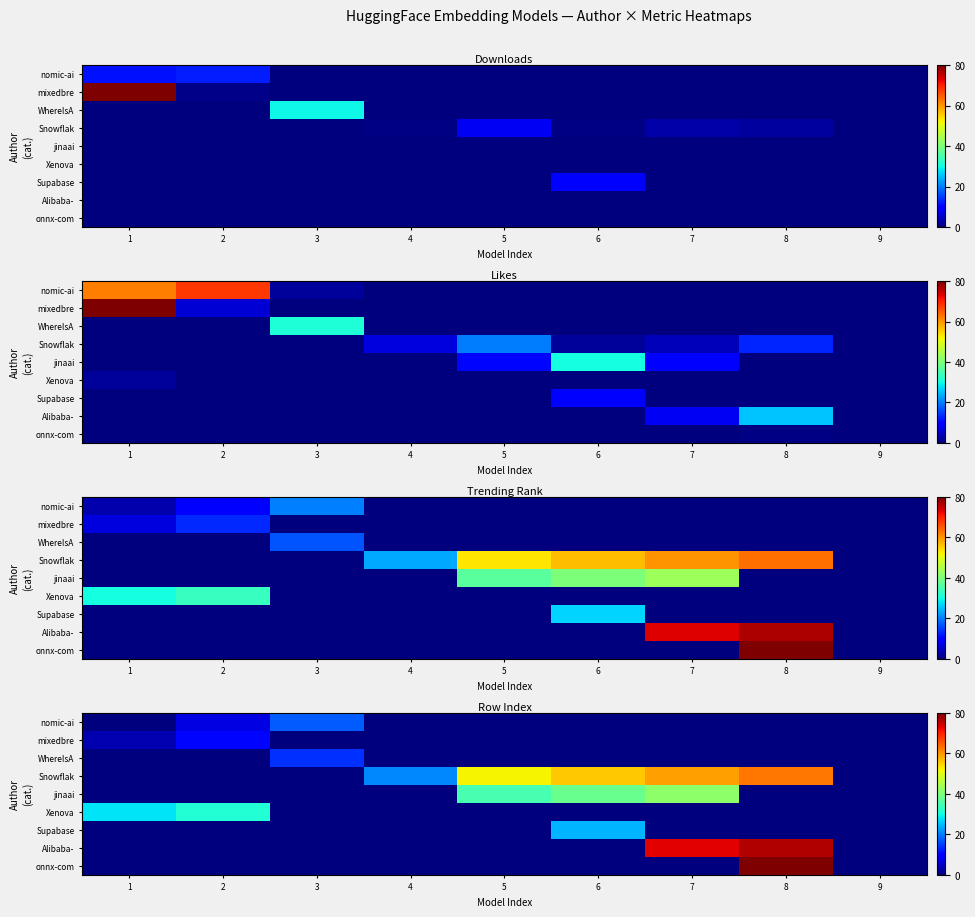

At how many categories does at least one series exceed 6?

8